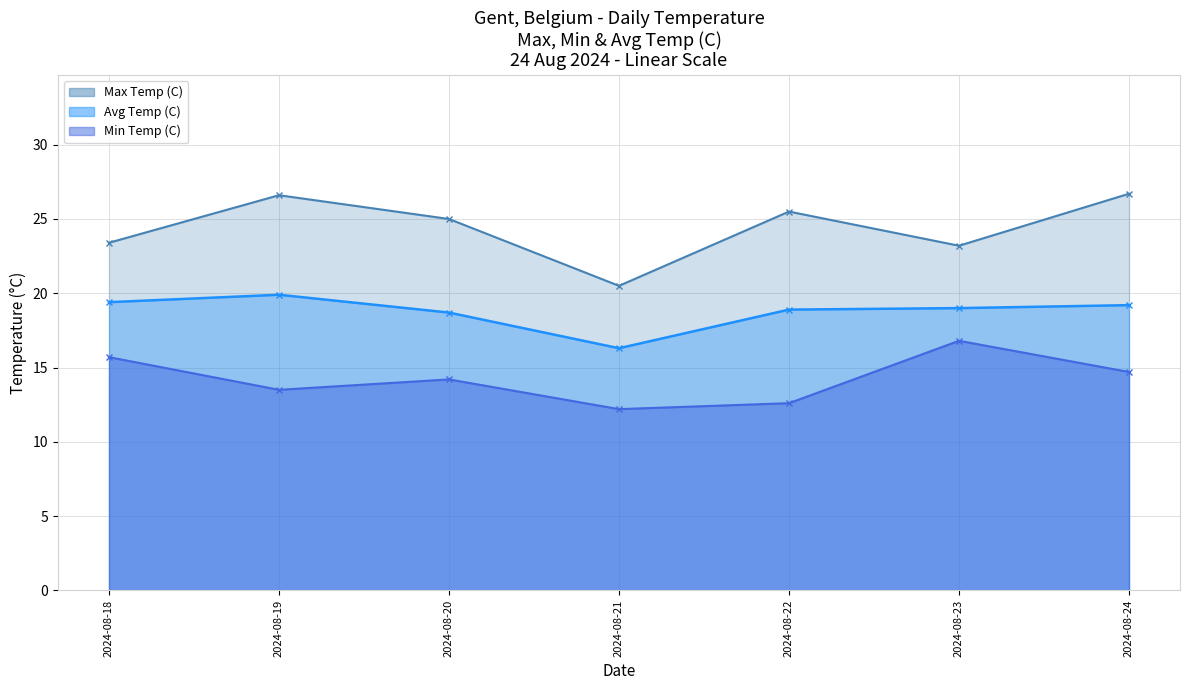

Which has a higher value, 2024-08-23 or 2024-08-22?

2024-08-22